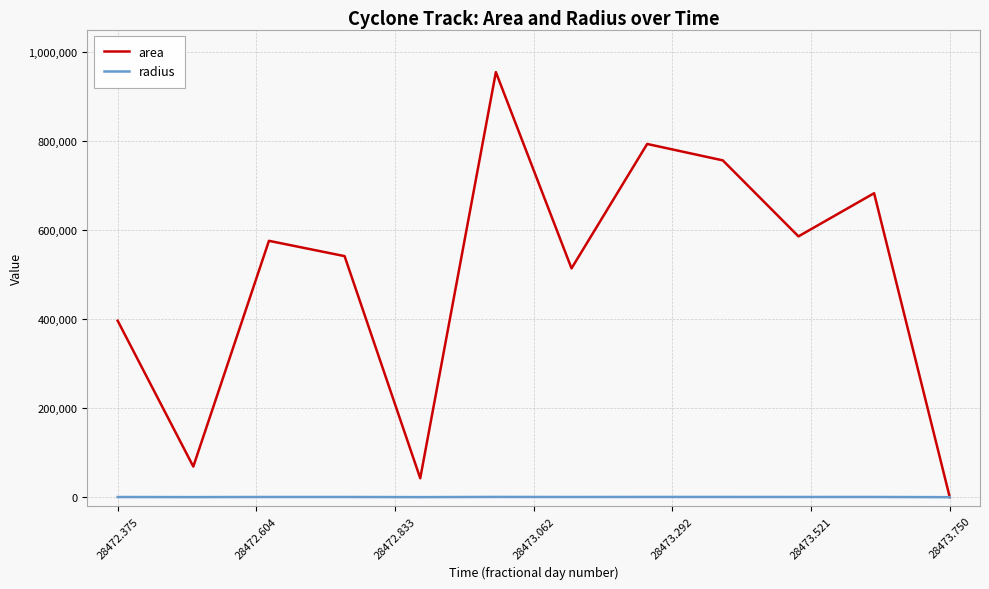

List the series in order of their peak value, lowest first.

radius, area